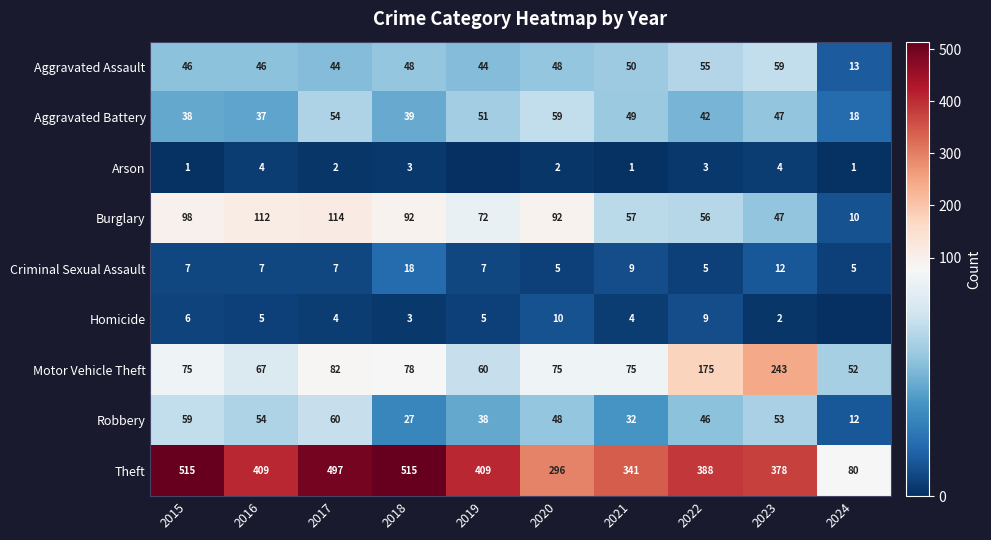

What is the difference between the Burglary values at 2024 and 2018?

82